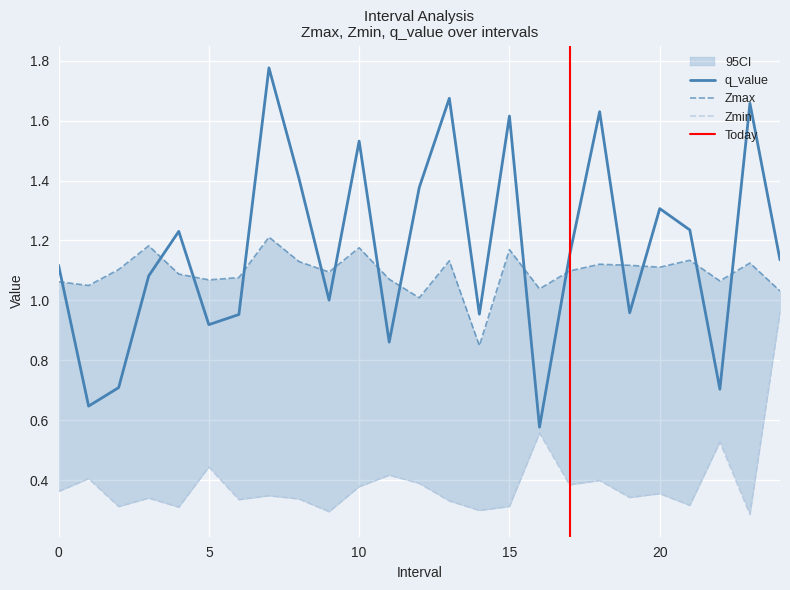

At 13, list the series in order from largest to smallest.

q_value, Zmax, Zmin